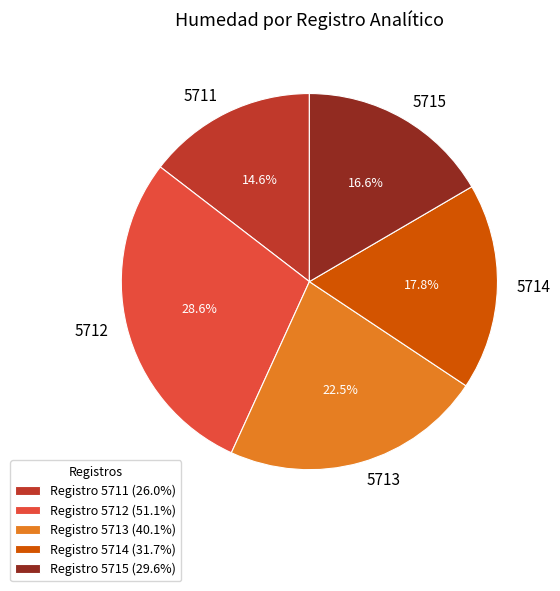

What portion of the pie excludes 5712?

71.4%